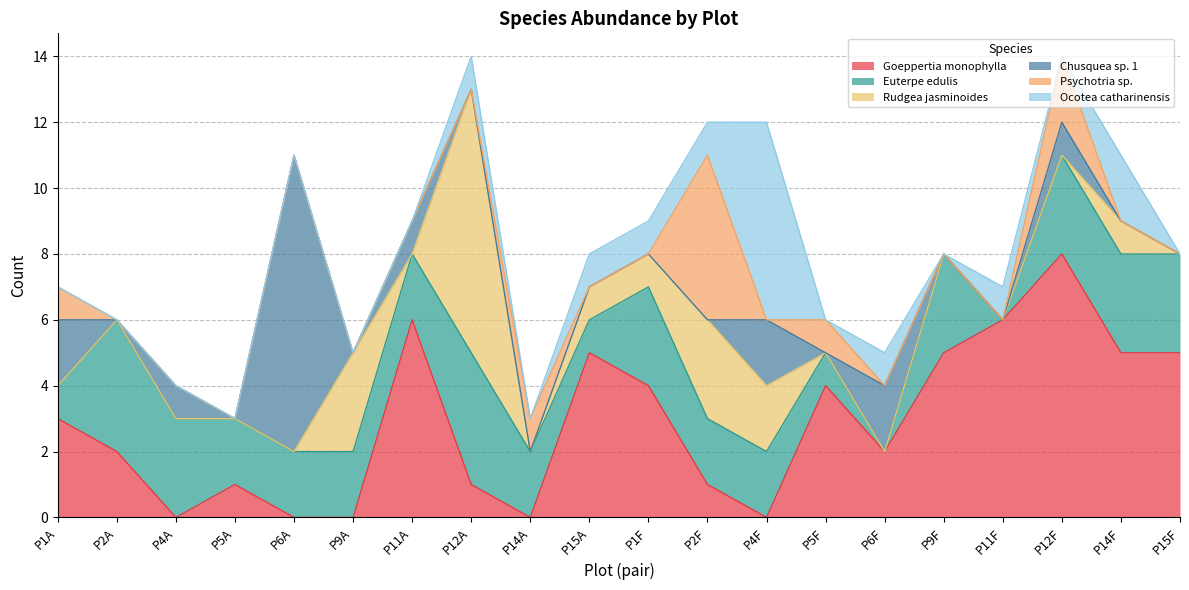

Rank the series at P15A from lowest to highest value.

Chusquea sp. 1, Psychotria sp., Euterpe edulis, Rudgea jasminoides, Ocotea catharinensis, Goeppertia monophylla